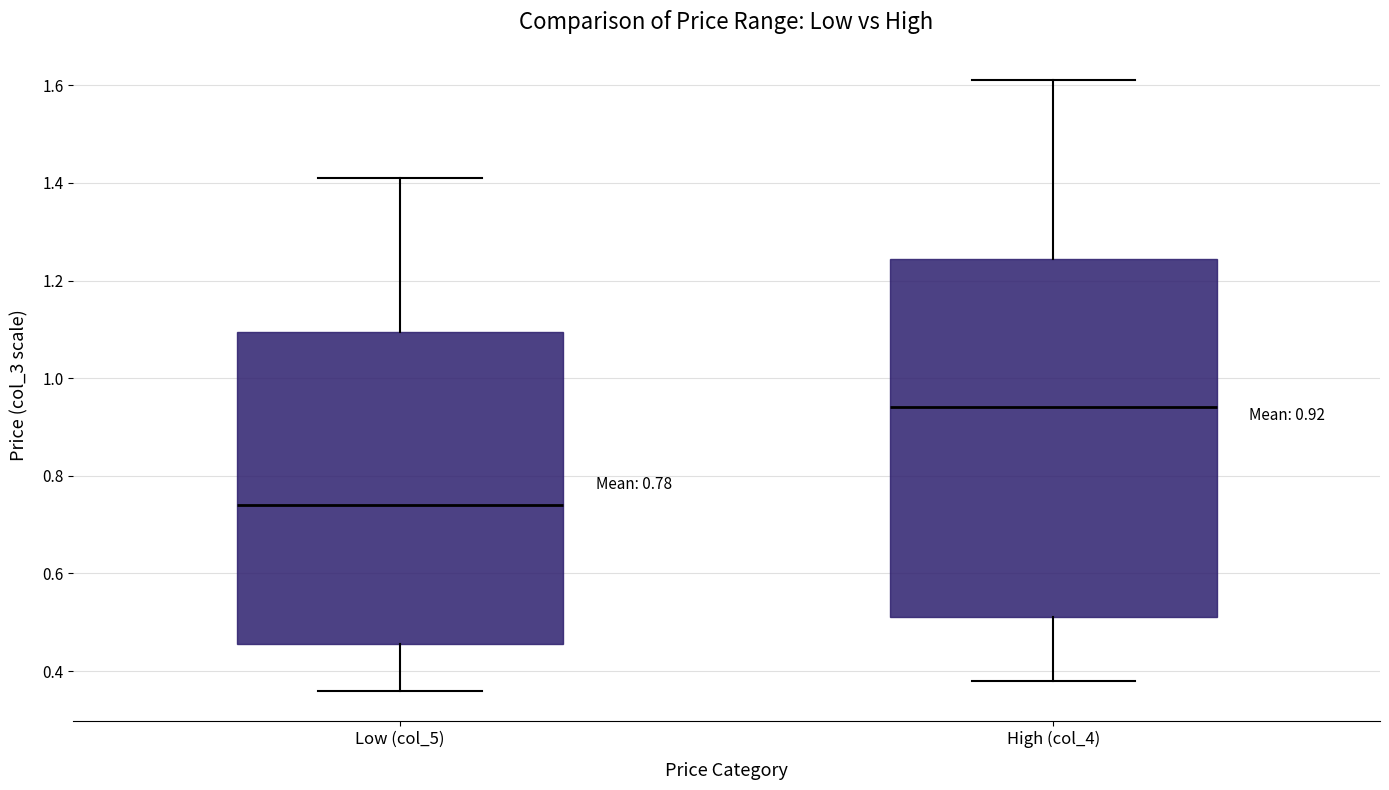

Which box has the highest median line?

High (col_4)